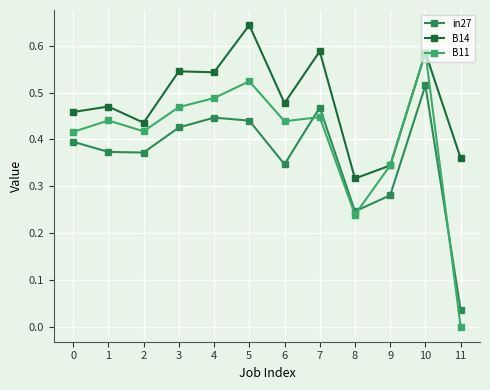

Reading right to left, list all the values displayed in this chart.

in27: 11=0.0	10=0.5	9=0.3	8=0.2	7=0.5	6=0.3	5=0.4	4=0.4	3=0.4	2=0.4	1=0.4	0=0.4
B14: 11=0.4	10=0.6	9=0.3	8=0.3	7=0.6	6=0.5	5=0.6	4=0.5	3=0.5	2=0.4	1=0.5	0=0.5
B11: 11=0.0	10=0.6	9=0.3	8=0.2	7=0.4	6=0.4	5=0.5	4=0.5	3=0.5	2=0.4	1=0.4	0=0.4